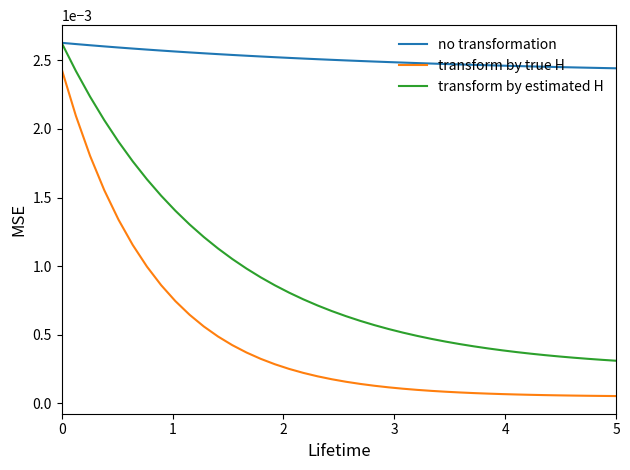

How many series are shown in this chart?

3